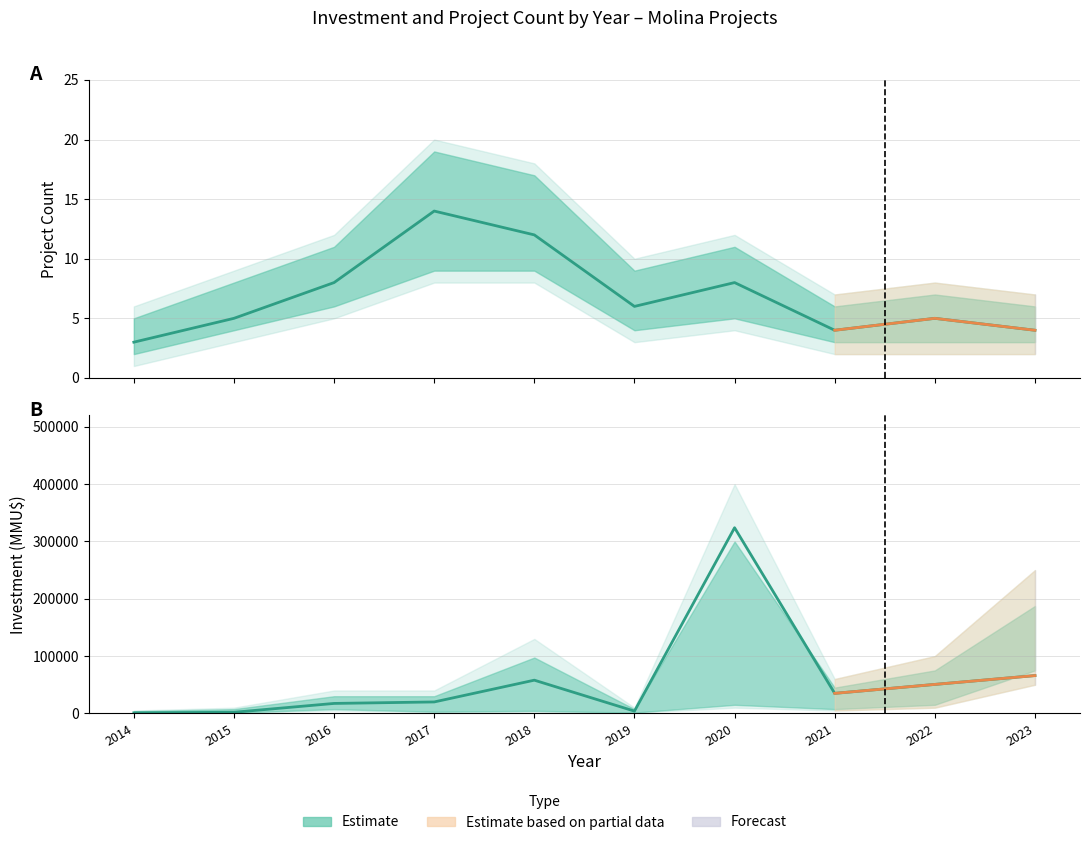

Reading left to right, extract all data points from this chart.

Count: 2014=3	2015=5	2016=8	2017=14	2018=12	2019=6	2020=8	2021=4	2022=5	2023=4
Inversion_mid: 2014=1000	2015=2000	2016=17419	2017=20000	2018=58000	2019=4000	2020=324020	2021=35000	2022=50600	2023=66000